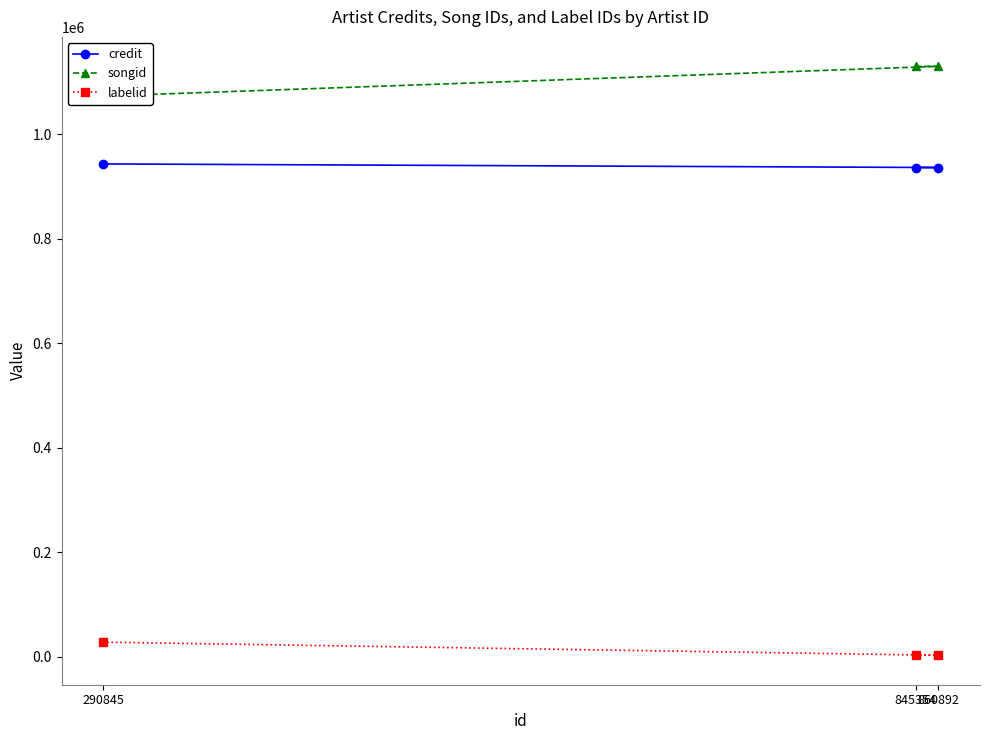

What is the lowest value of the credit series?

936197